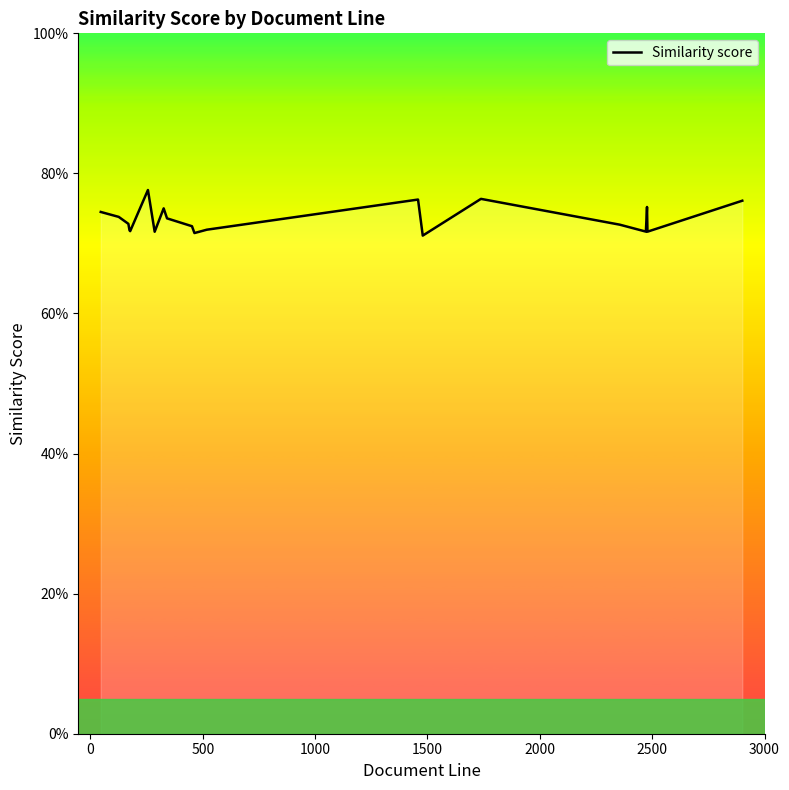

What is the sum of all values?

14.7